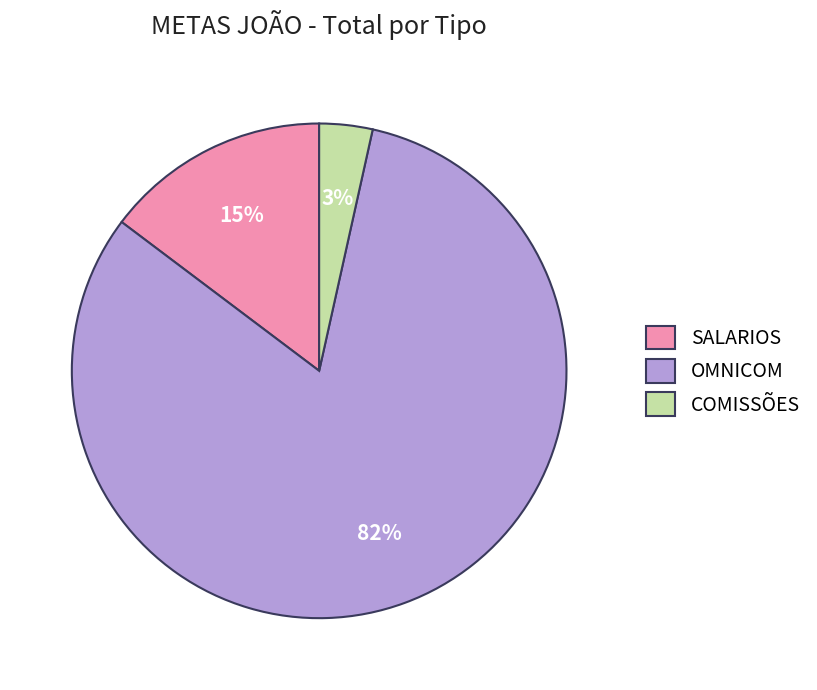

How many slices are in this pie chart?

3